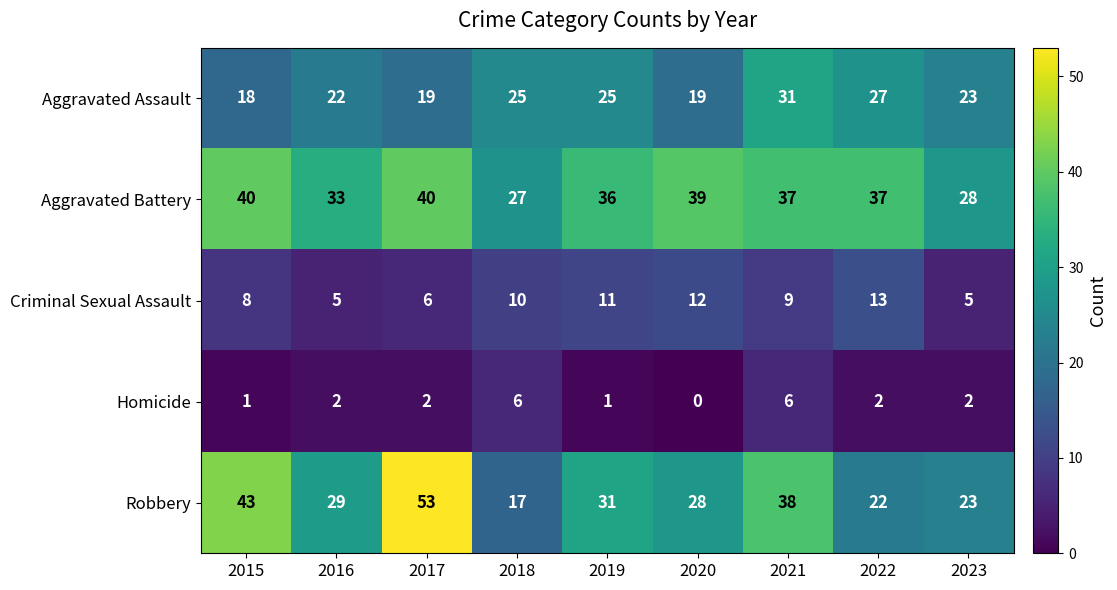

At which category is the sum across all series the highest?

2021